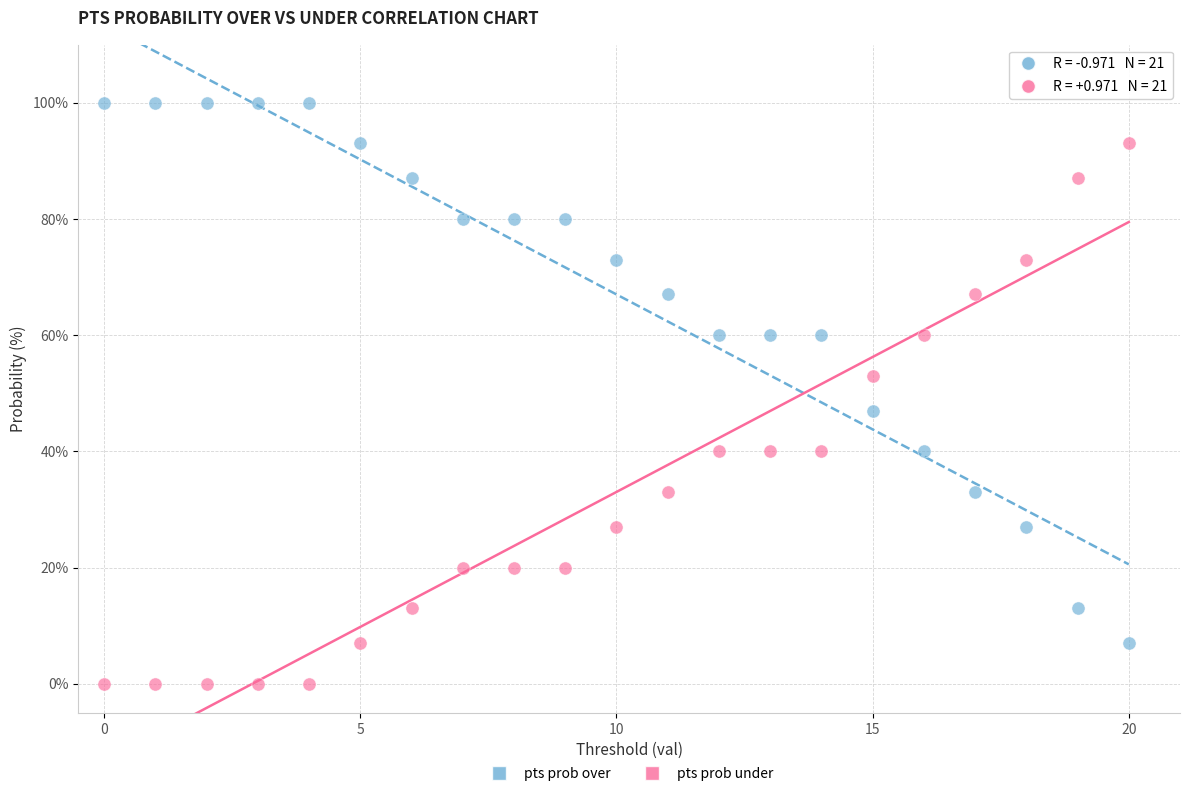

Which series contains the lowest Y value?

pts prob under